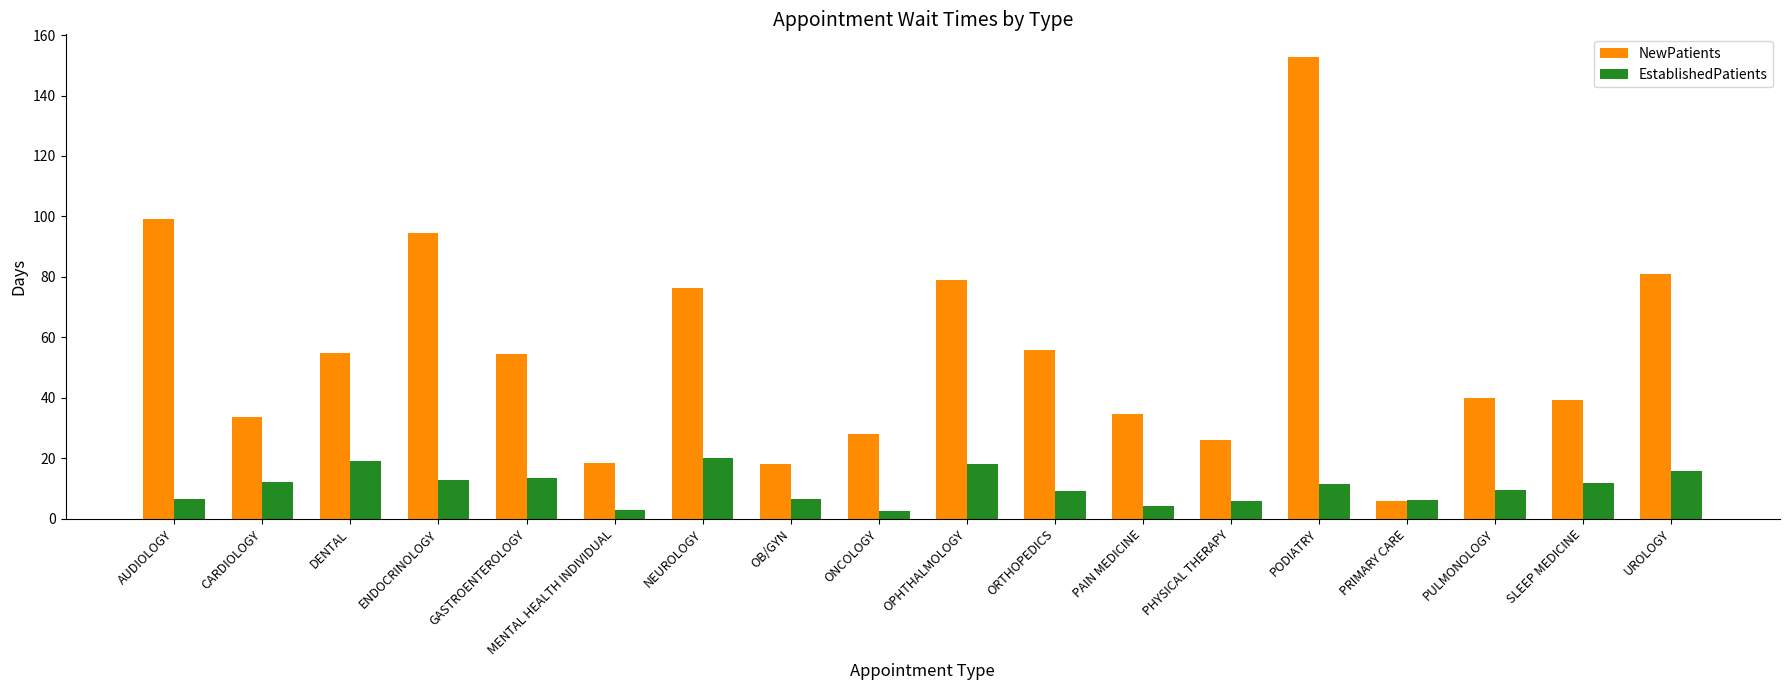

At which label does NewPatients reach its peak?

PODIATRY